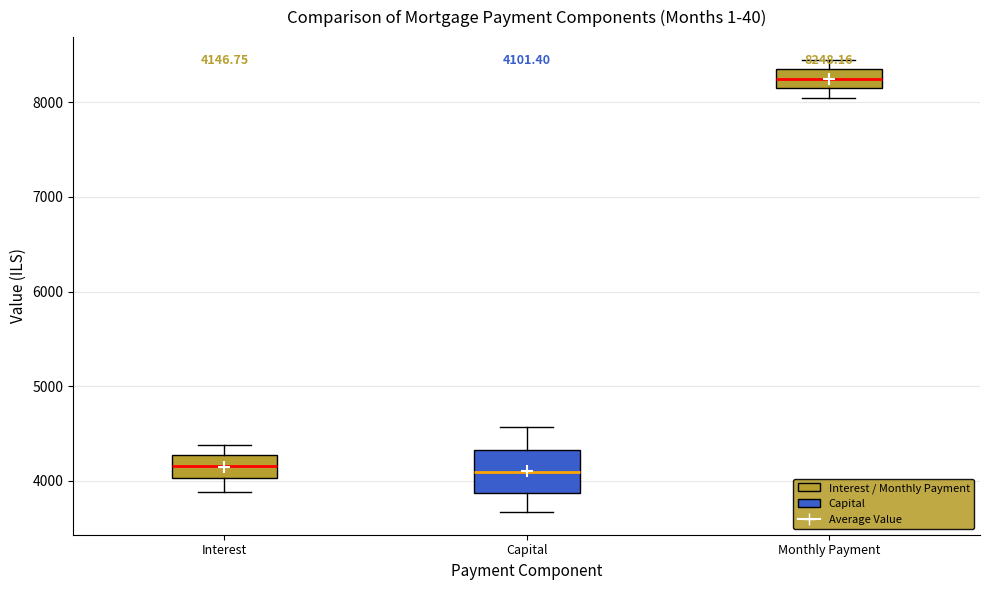

Which box has the highest median line?

Monthly Payment